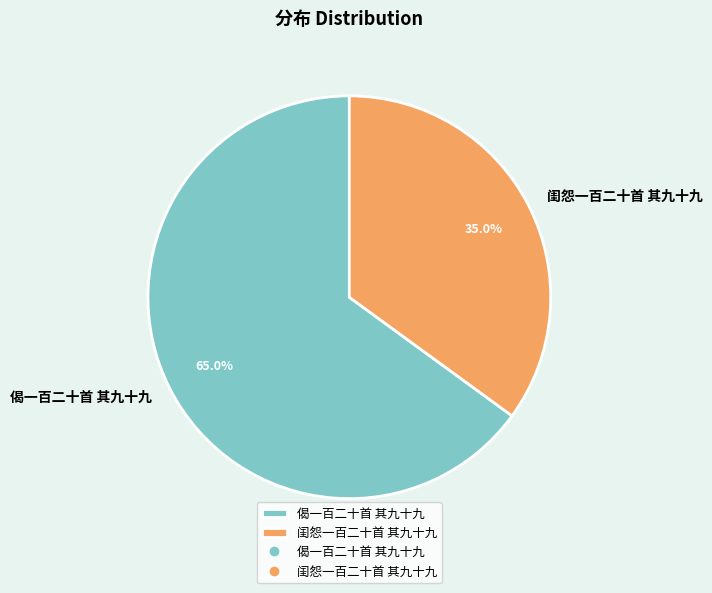

Is the sum of 偈一百二十首 其九十九 and 闺怨一百二十首 其九十九 greater than half?

Yes